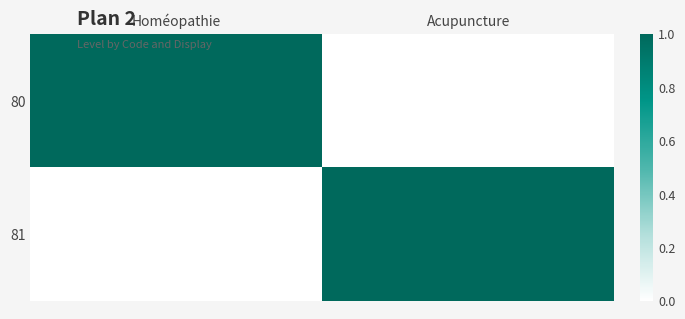

At which category is the sum across all series the highest?

Homéopathie